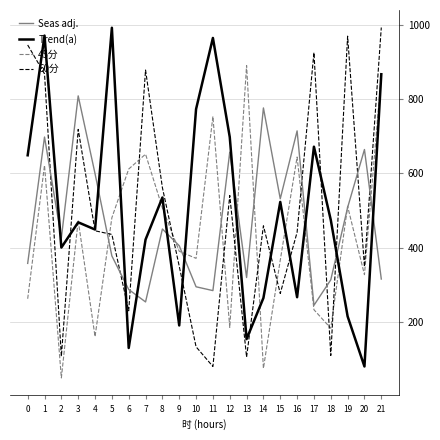

Between 3 and 10, which series saw the biggest shift?

60分